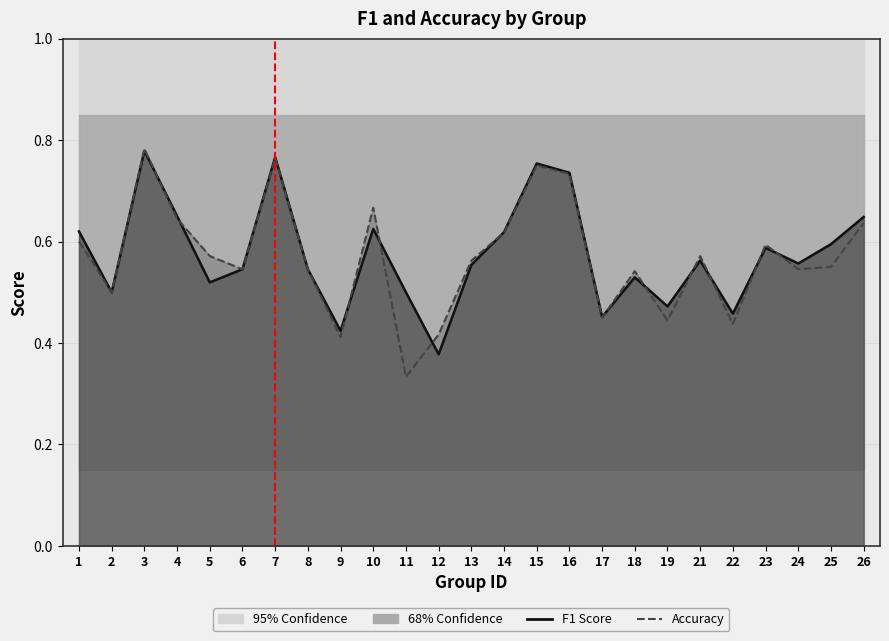

What is the average value of the accuracy series?

0.6